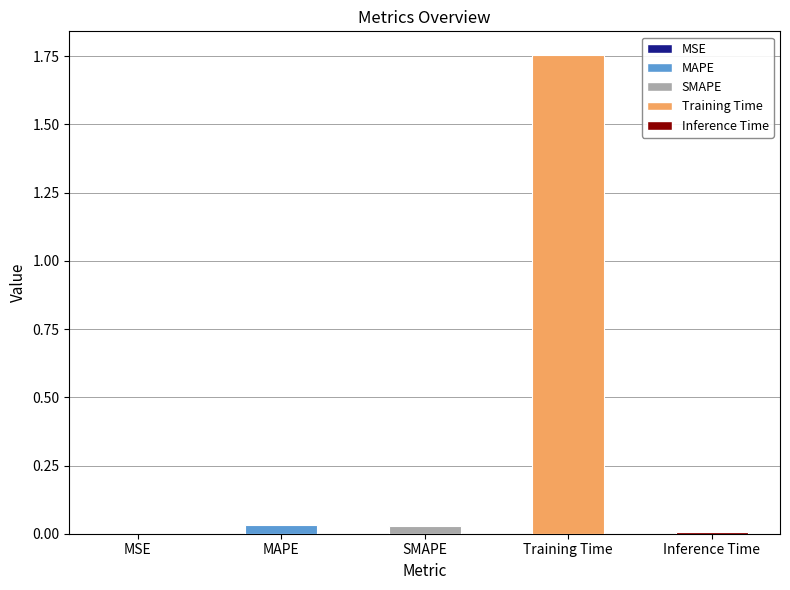

True or false: the data shows 0.6 at Training Time.

False